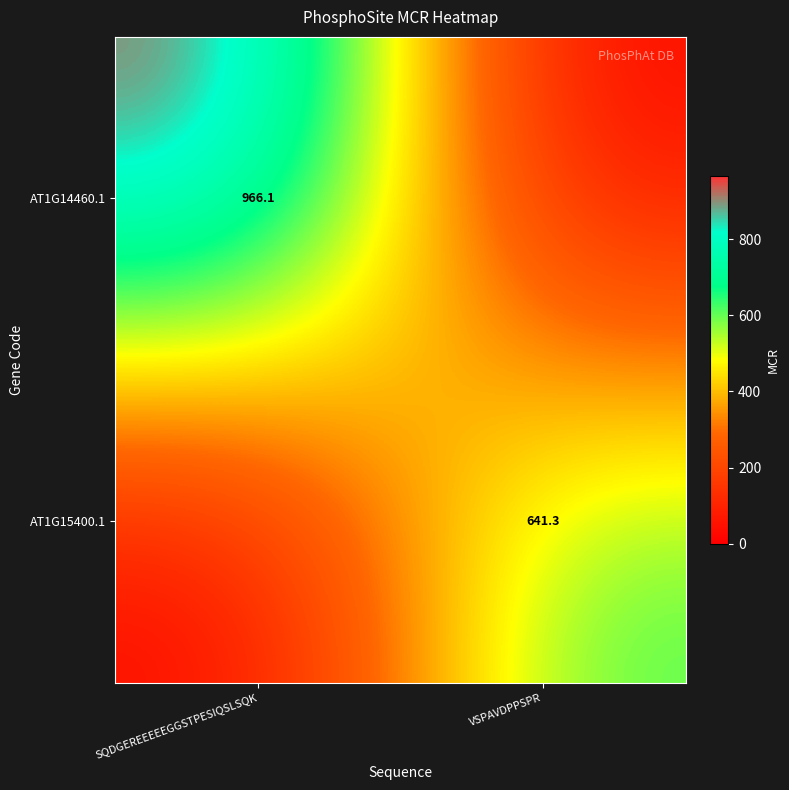

True or false: AT1G15400.1 has a value of 1083.7 at VSPAVDPPSPR.

False